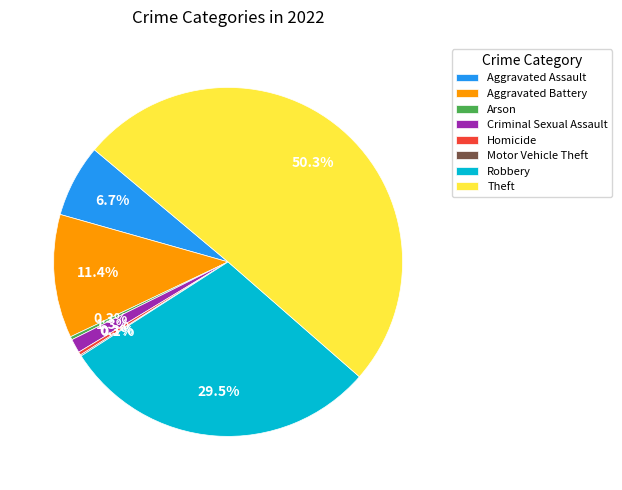

Is Aggravated Battery the majority of the pie?

No